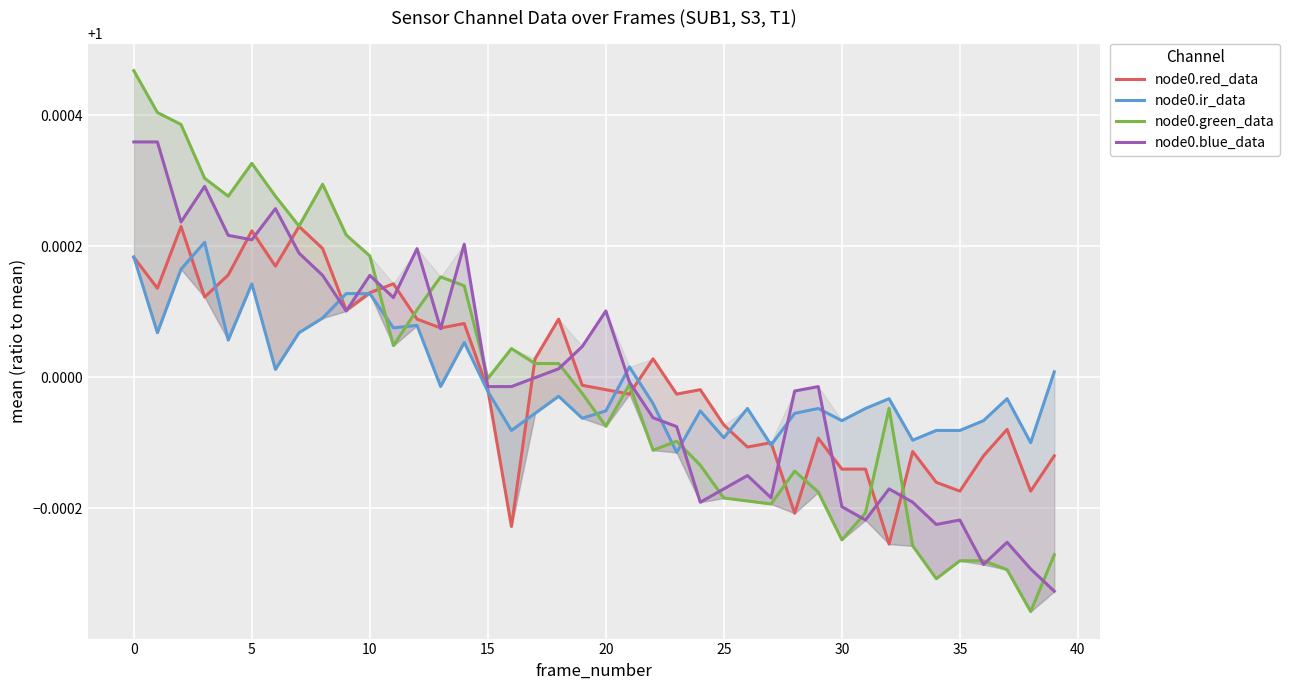

Reading right to left, transcribe all the data shown in this chart.

node0.red_data: 1.0	1.0	1.0	1.0	1.0	1.0	1.0	1.0	1.0	1.0	1.0	1.0	1.0	1.0	1.0	1.0	1.0	1.0	1.0	1.0	1.0	1.0	1.0	1.0	1.0	1.0	1.0	1.0	1.0	1.0	1.0	1.0	1.0	1.0	1.0	1.0	1.0	1.0	1.0	1.0
node0.ir_data: 1.0	1.0	1.0	1.0	1.0	1.0	1.0	1.0	1.0	1.0	1.0	1.0	1.0	1.0	1.0	1.0	1.0	1.0	1.0	1.0	1.0	1.0	1.0	1.0	1.0	1.0	1.0	1.0	1.0	1.0	1.0	1.0	1.0	1.0	1.0	1.0	1.0	1.0	1.0	1.0
node0.green_data: 1.0	1.0	1.0	1.0	1.0	1.0	1.0	1.0	1.0	1.0	1.0	1.0	1.0	1.0	1.0	1.0	1.0	1.0	1.0	1.0	1.0	1.0	1.0	1.0	1.0	1.0	1.0	1.0	1.0	1.0	1.0	1.0	1.0	1.0	1.0	1.0	1.0	1.0	1.0	1.0
node0.blue_data: 1.0	1.0	1.0	1.0	1.0	1.0	1.0	1.0	1.0	1.0	1.0	1.0	1.0	1.0	1.0	1.0	1.0	1.0	1.0	1.0	1.0	1.0	1.0	1.0	1.0	1.0	1.0	1.0	1.0	1.0	1.0	1.0	1.0	1.0	1.0	1.0	1.0	1.0	1.0	1.0